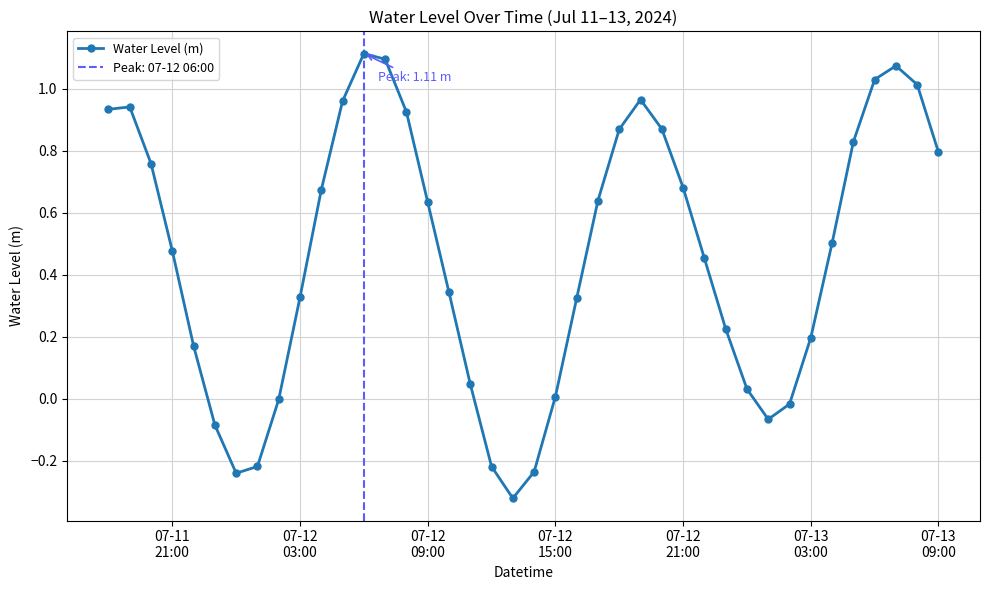

What is the greatest value displayed?

1.1